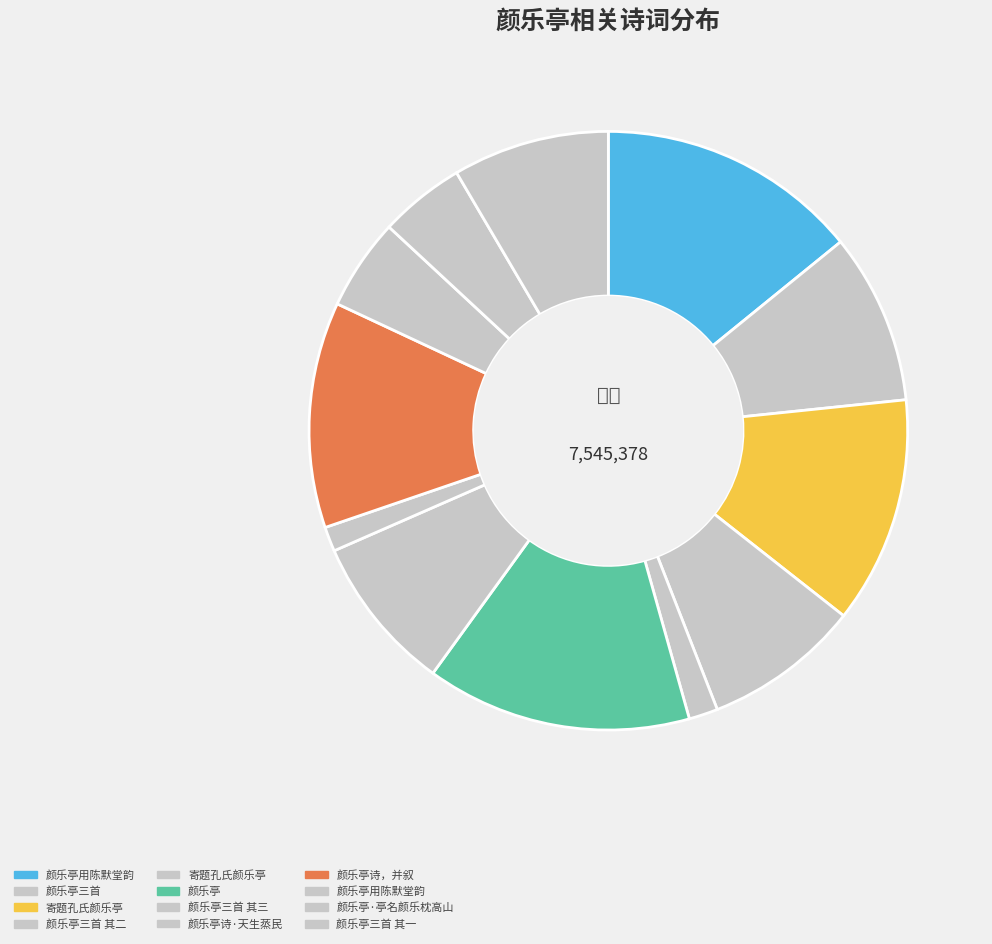

Which category has the biggest portion of the pie?

颜乐亭